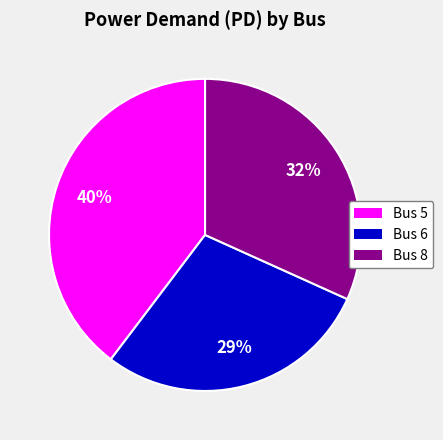

To the nearest percent, what is the difference between the largest and smallest slice percentages?

11%